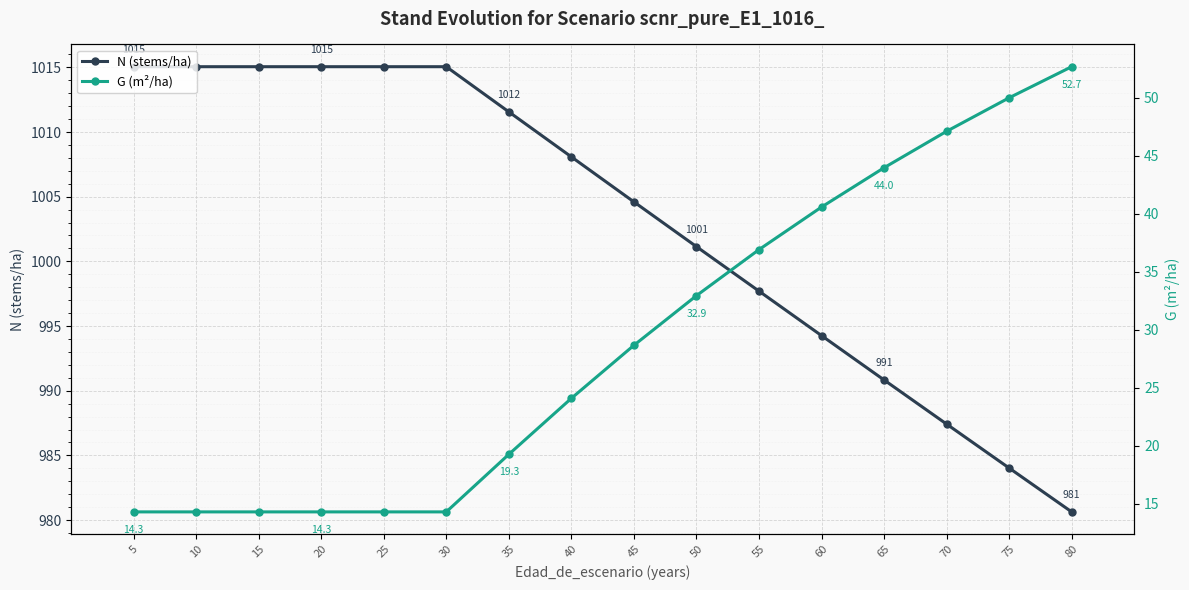

What is the highest value of the G (m²/ha) series?

52.7